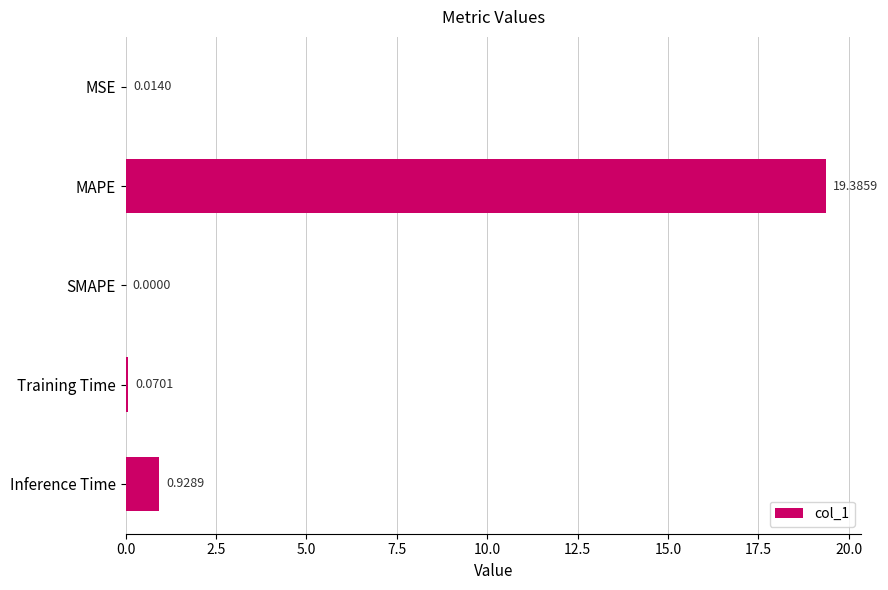

Does the chart contain stacked bars?

No